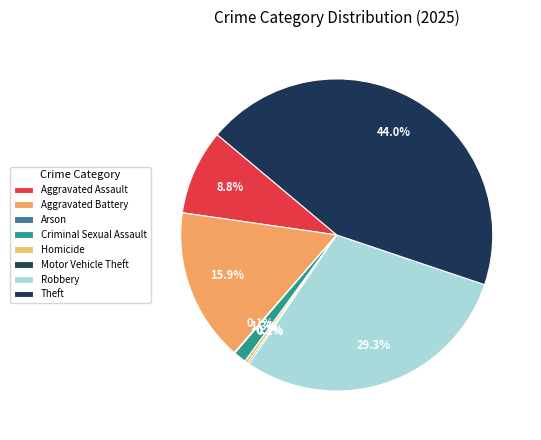

The Motor Vehicle Theft slice represents 1% of the pie. True or false?

False